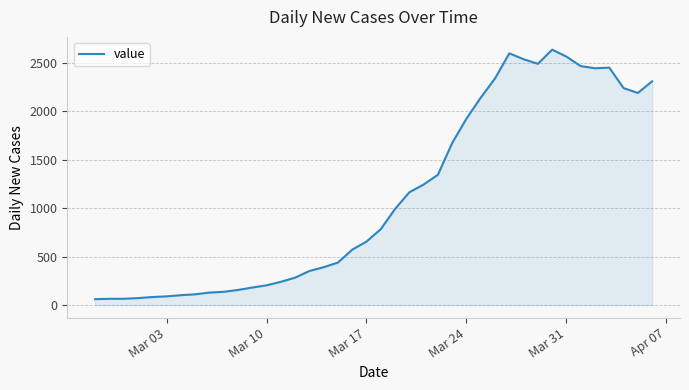

Does the chart have visible grid lines?

Yes